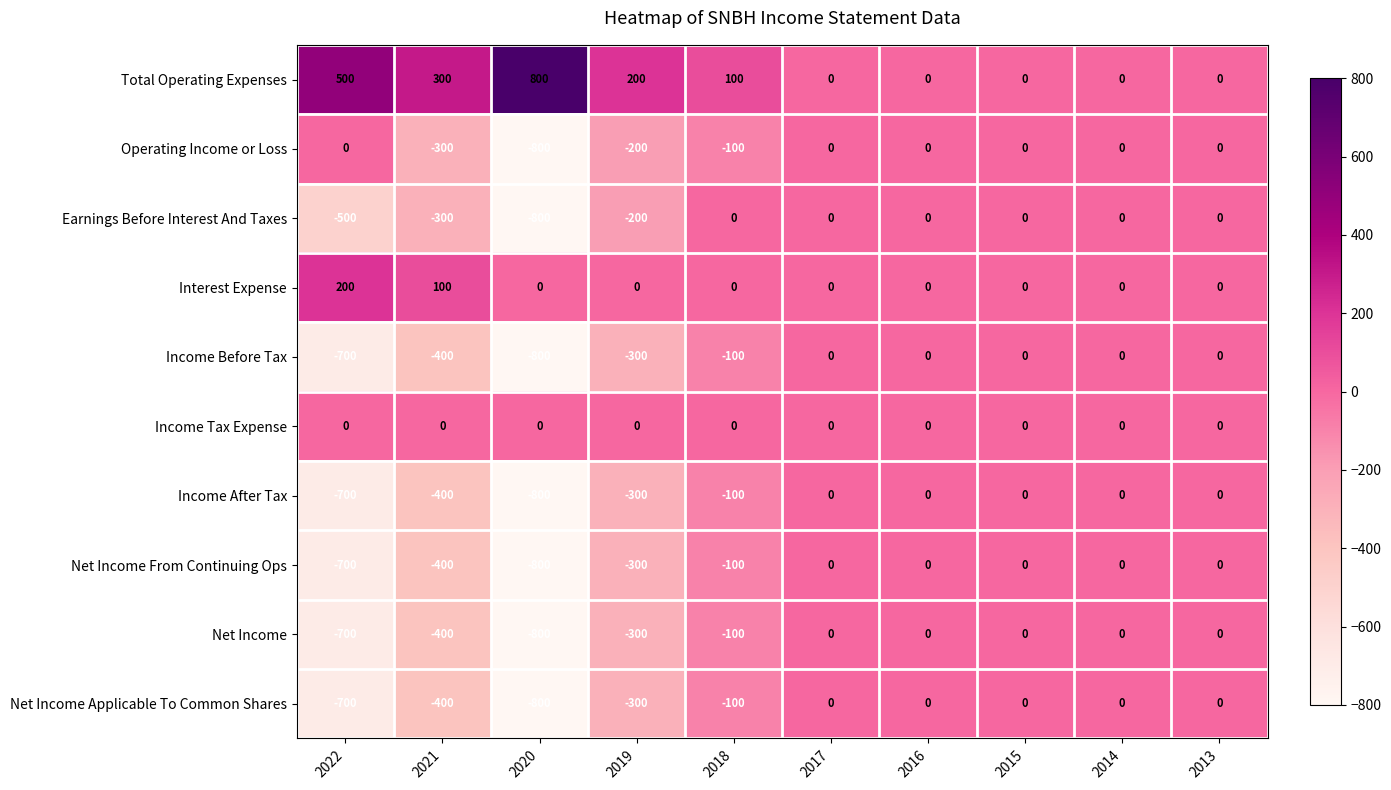

The Earnings Before Interest And Taxes series shows -445 at 2015. True or false?

False